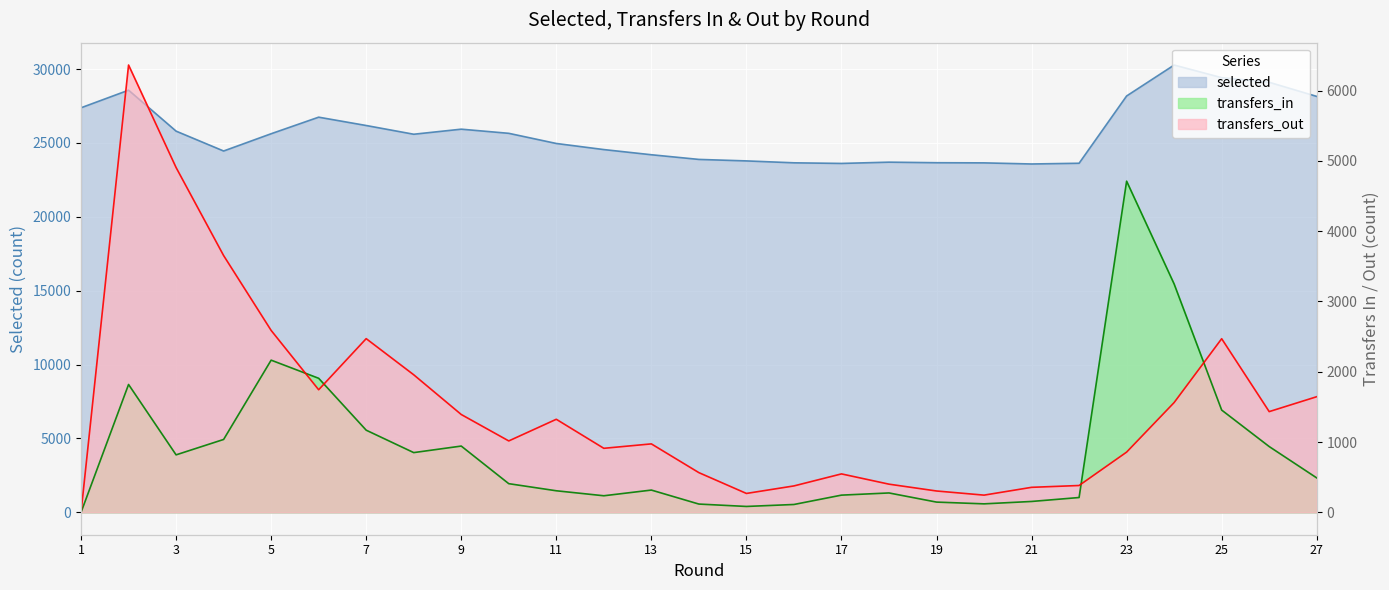

At which label does selected reach its minimum?

21